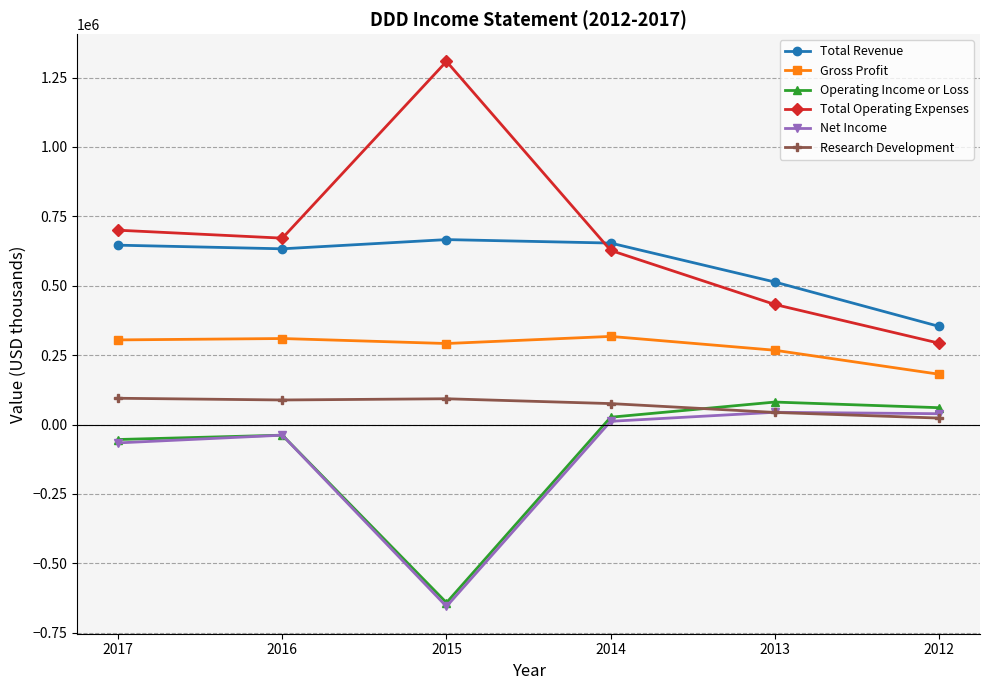

At which category does the chart reach its minimum across all series?

2015